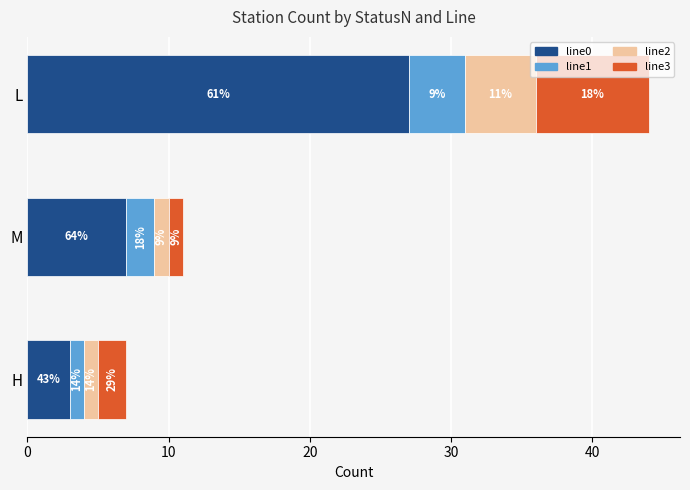

Which series has the widest spread of values?

line0